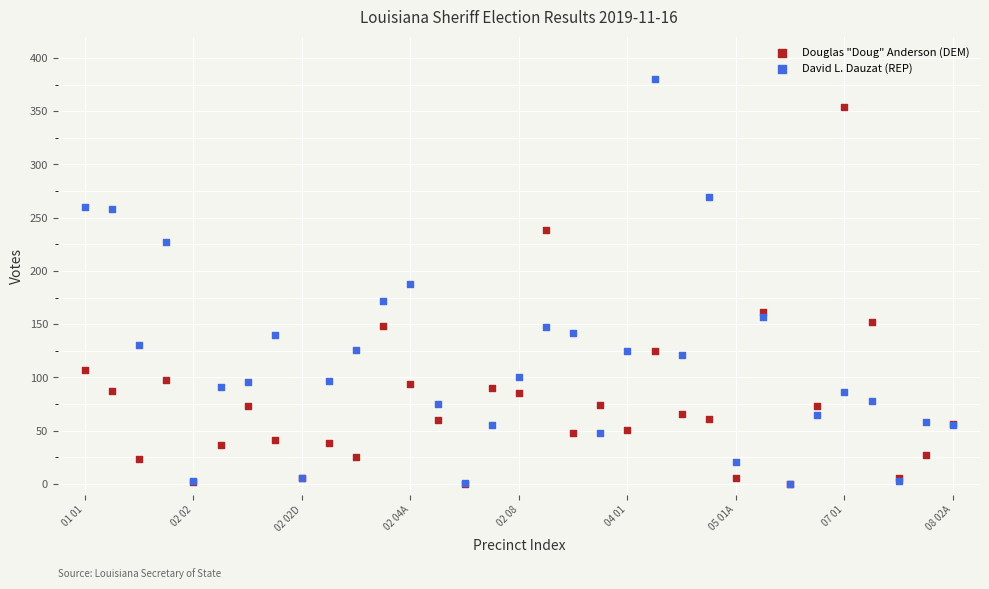

In the Douglas "Doug" Anderson (DEM) series, what Y value is closest to 177?

161